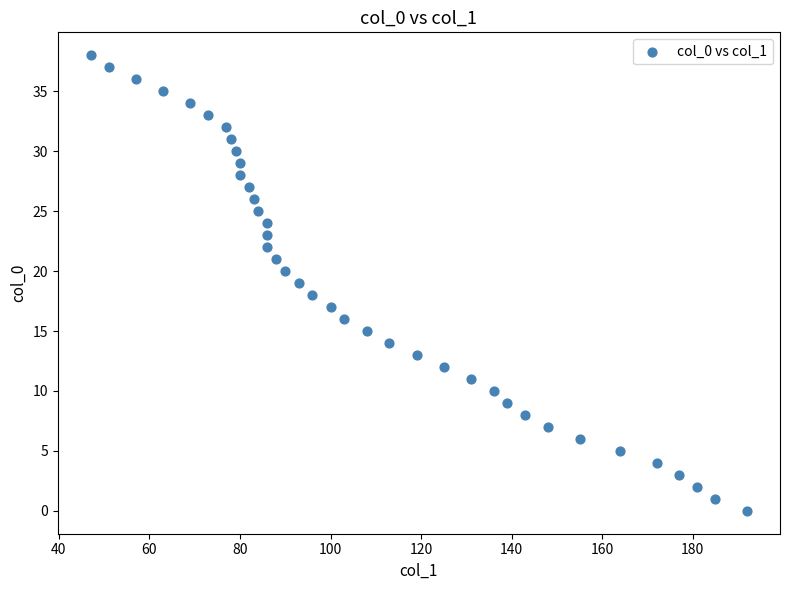

What is the range of Y values (max minus min)?

38